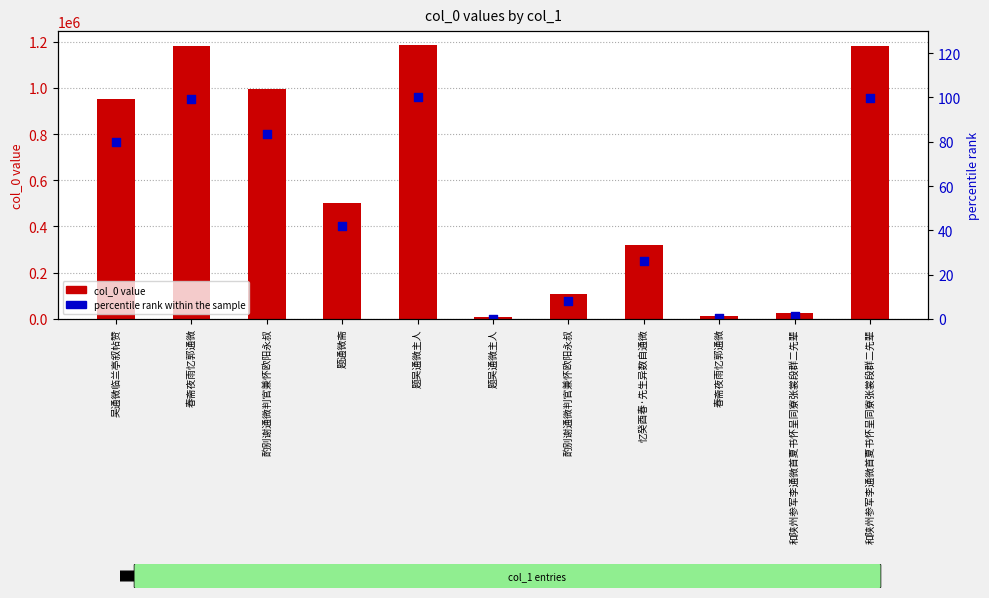

Which series has the largest total across all categories?

col_0 value